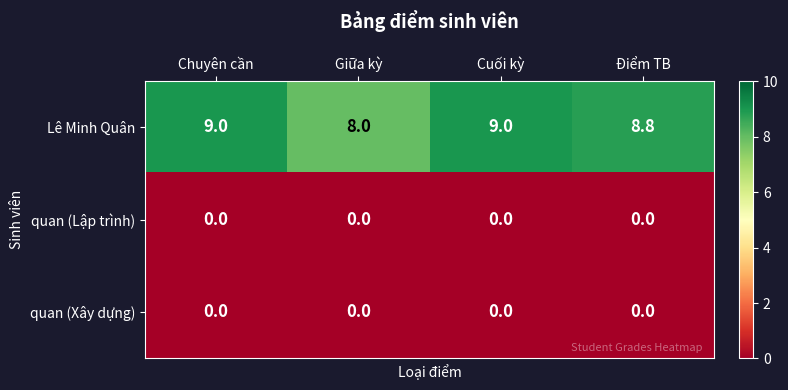

Reading left to right, transcribe all the data shown in this chart.

Lê Minh Quân: Chuyên cần=9.0	Giữa kỳ=8.0	Cuối kỳ=9.0	Điểm TB=8.8
quan (Lập trình): Chuyên cần=0.0	Giữa kỳ=0.0	Cuối kỳ=0.0	Điểm TB=0.0
quan (Xây dựng): Chuyên cần=0.0	Giữa kỳ=0.0	Cuối kỳ=0.0	Điểm TB=0.0